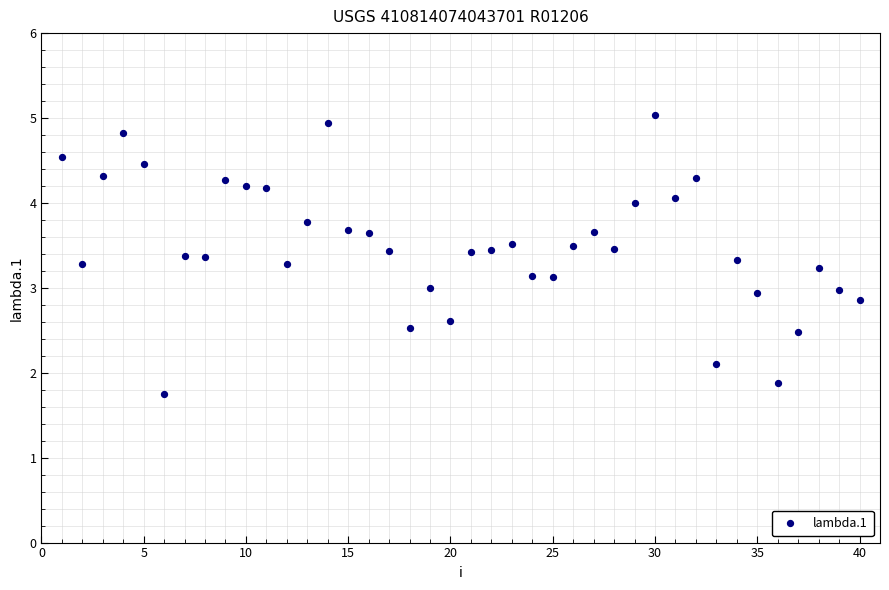

What is the range of X values (max minus min)?

39.0